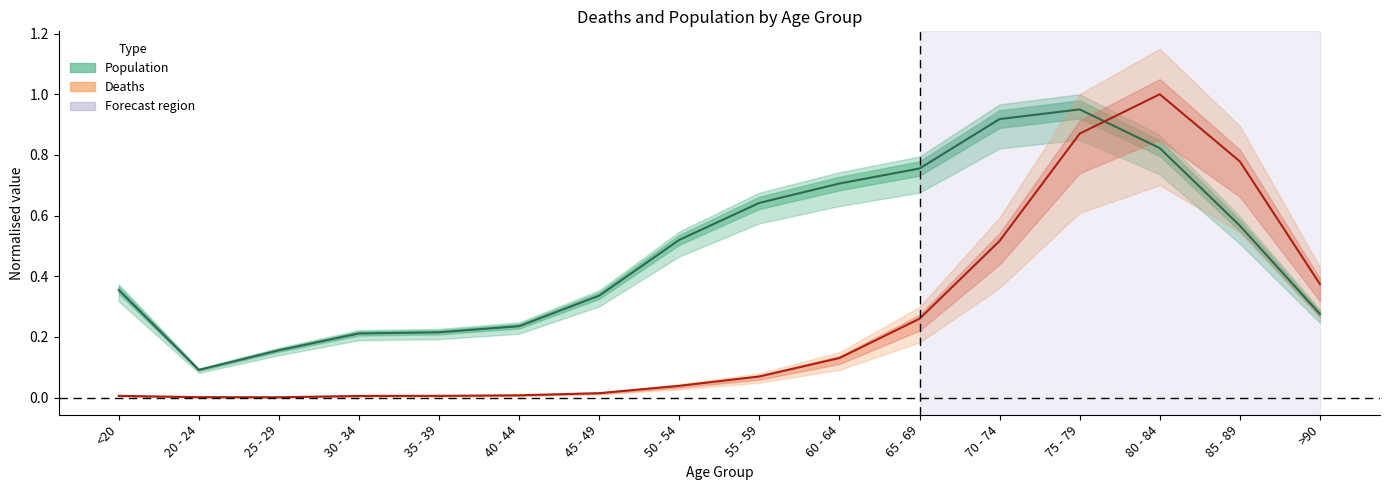

Between 20 - 24 and 45 - 49, which series saw the biggest shift?

Population